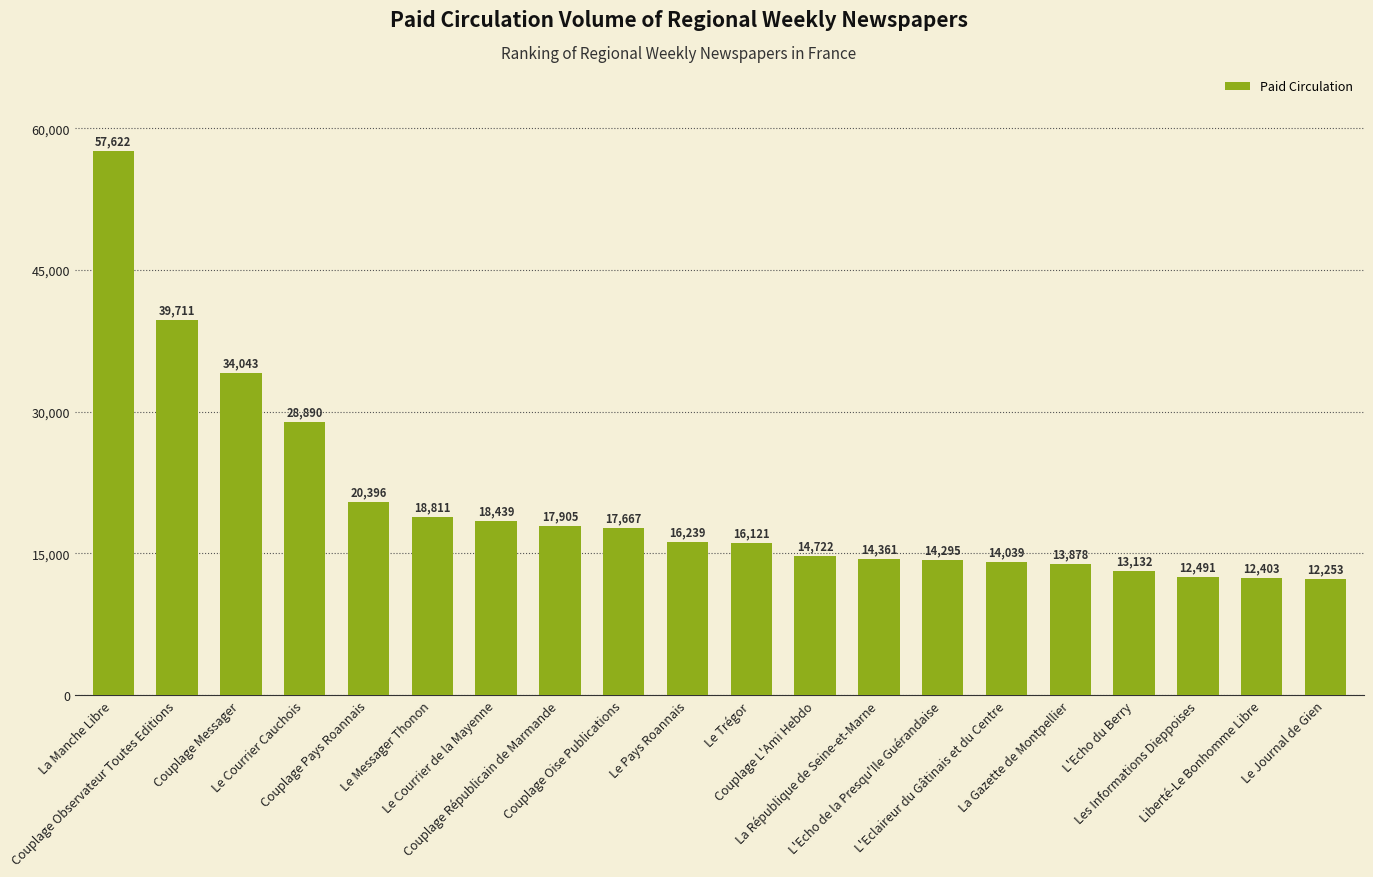

What is the label of the 9th bar from the left?

Couplage Oise Publications